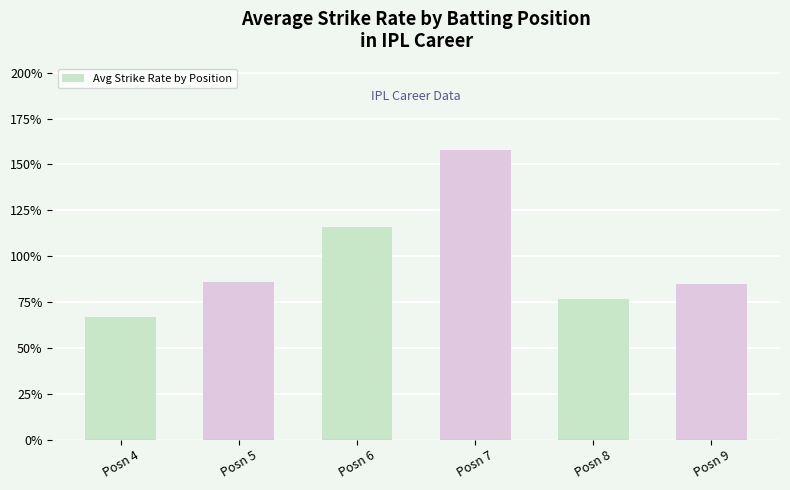

What is the change in value from Posn 4 to Posn 6?

+49.2